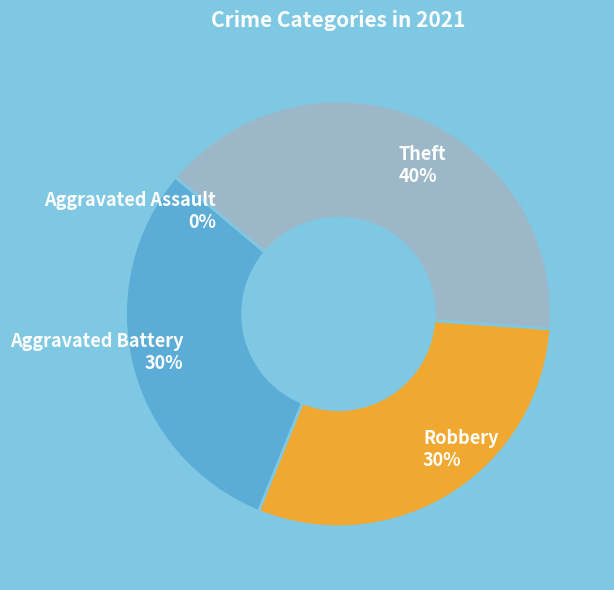

To the nearest percent, what is the difference between the largest and smallest slice percentages?

40%